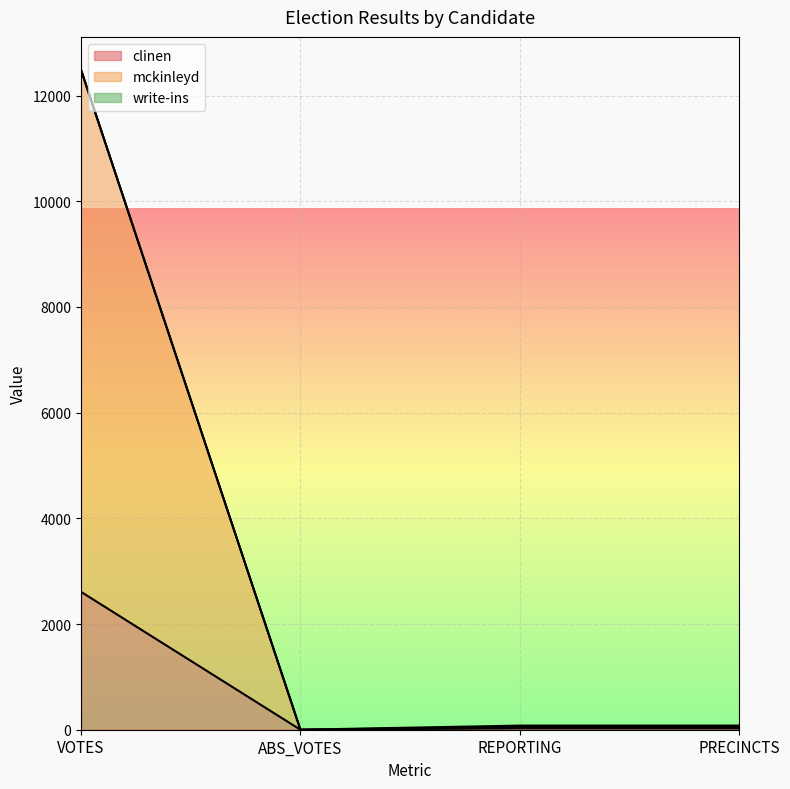

Does the chart display data point markers on the line(s)?

No